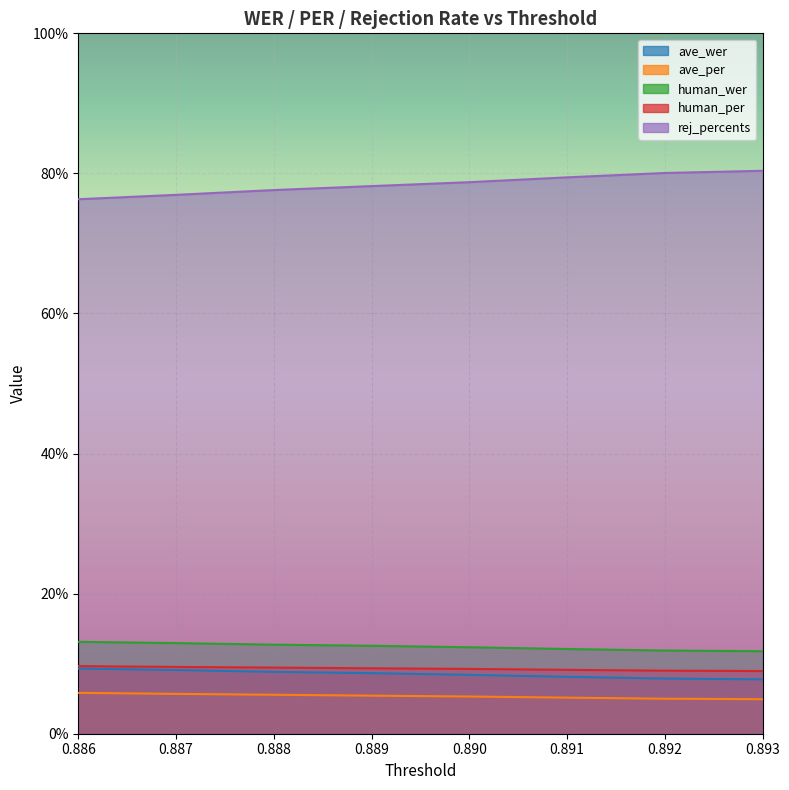

The value of ave_wer at 0.886 is 0.1. True or false?

True